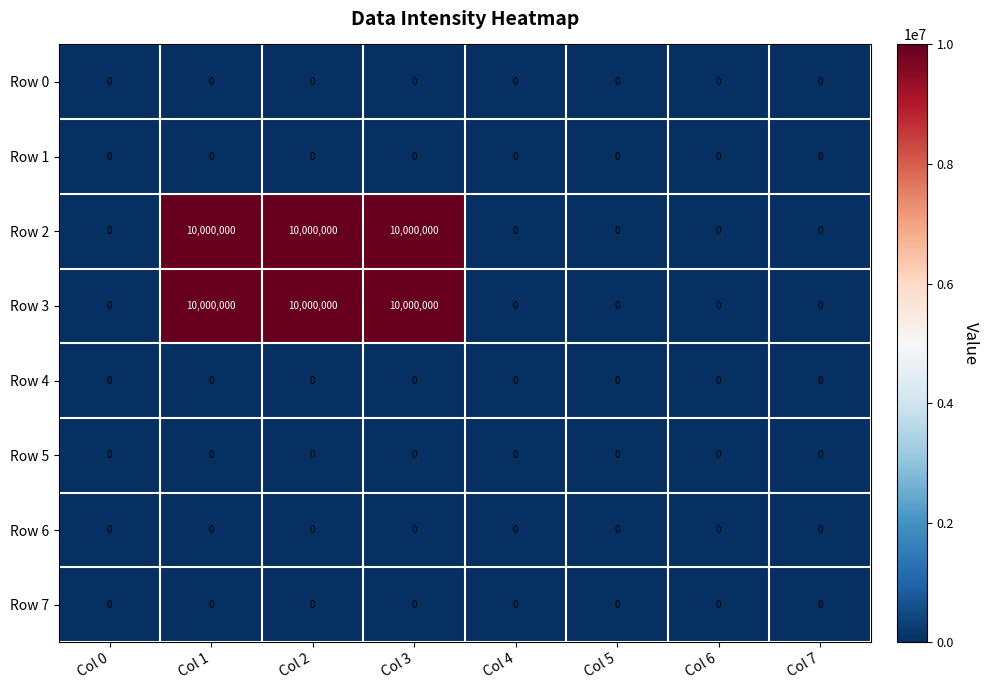

What is the spread (max minus min) of values at Col 3?

10000000